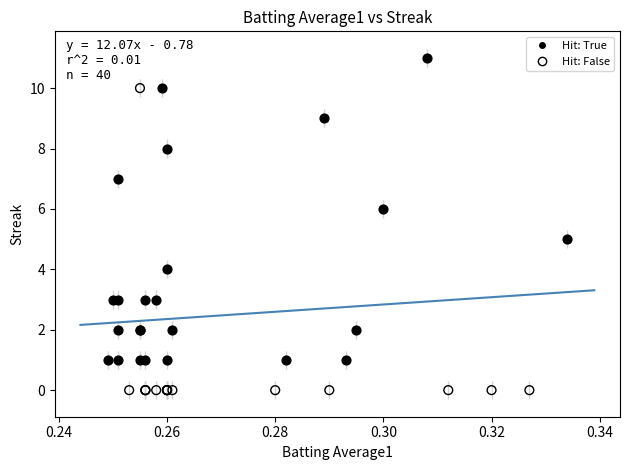

Which series contains the highest Y value?

Hit: True